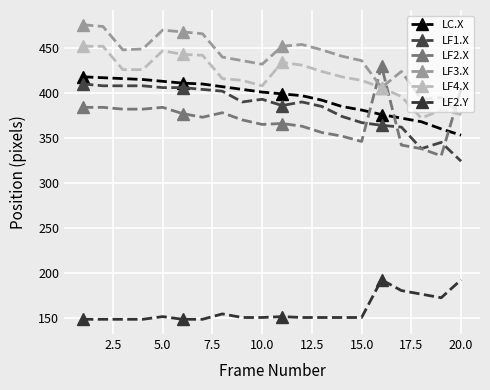

Which series has the largest range (max minus min)?

LF2.X